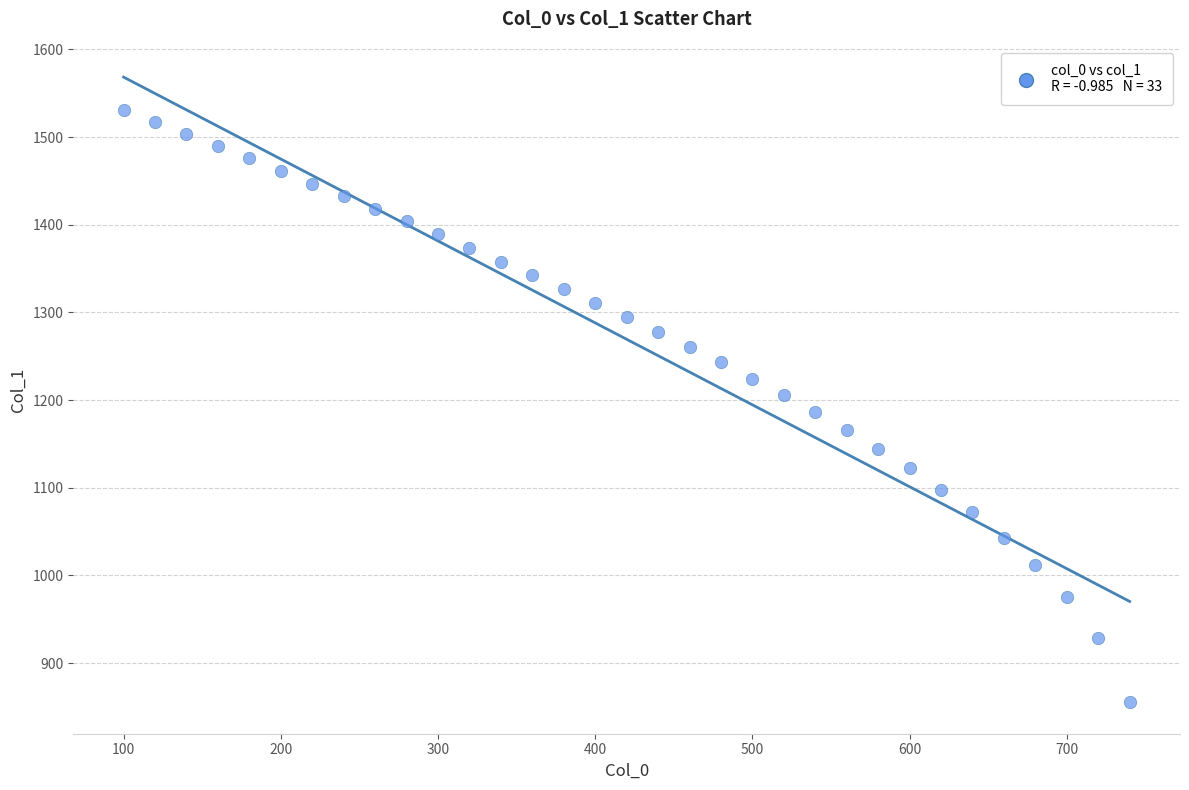

What is the range of X values (max minus min)?

640